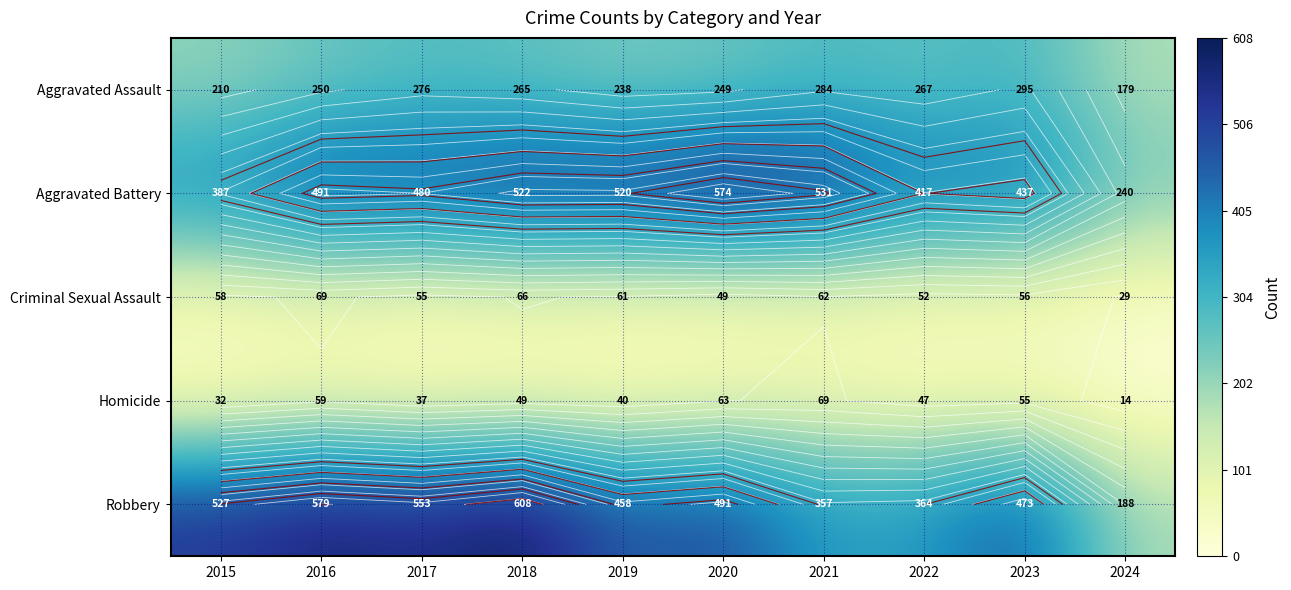

Is the value of Aggravated Assault at 2017 greater than the value of Criminal Sexual Assault at 2024?

Yes